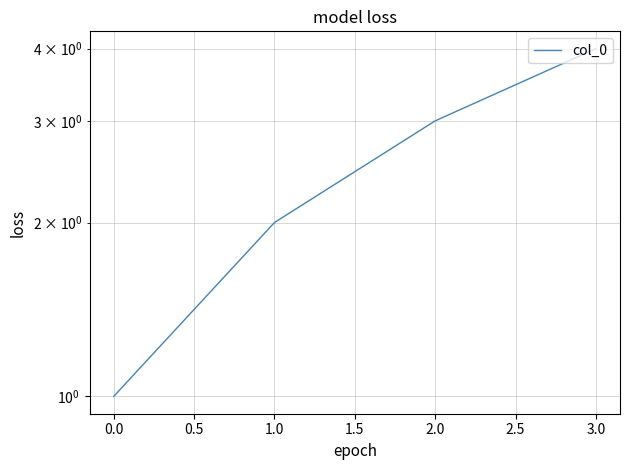

Reading left to right, extract all data points from this chart.

1	2	3	4